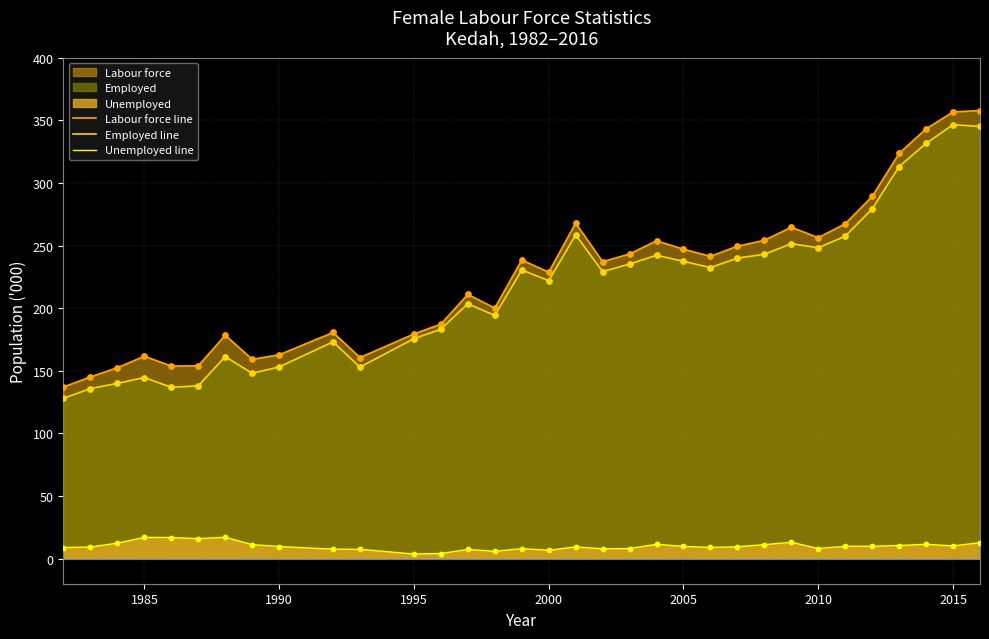

True or false: Labour force line and Unemployed line intersect in this chart.

False